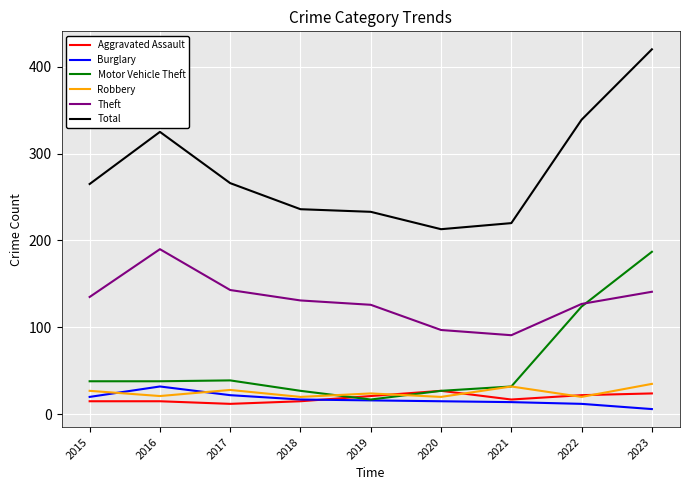

True or false: Theft has a value of 249 at 2023.

False